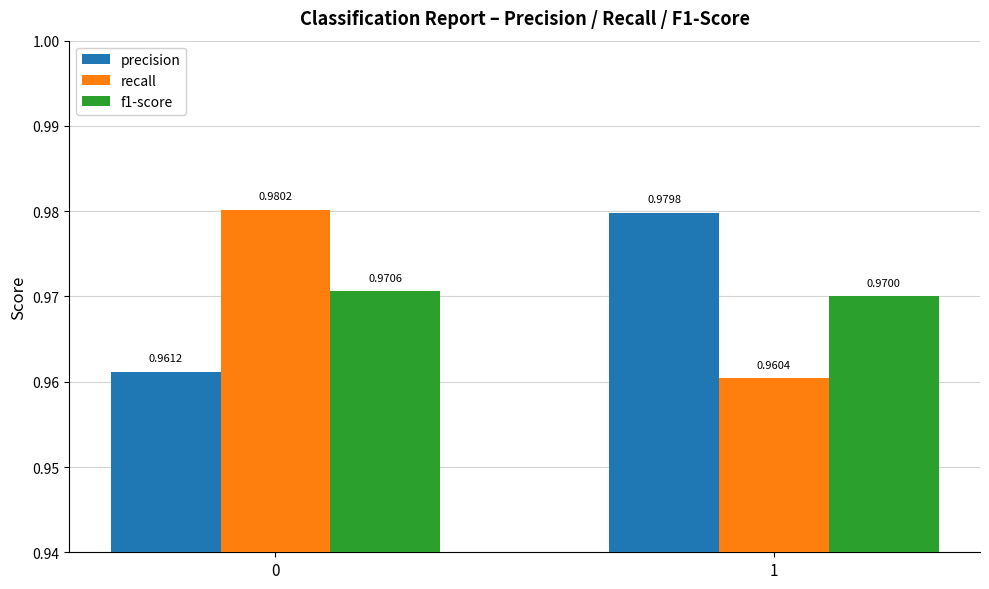

How many categories are shown in the chart?

2